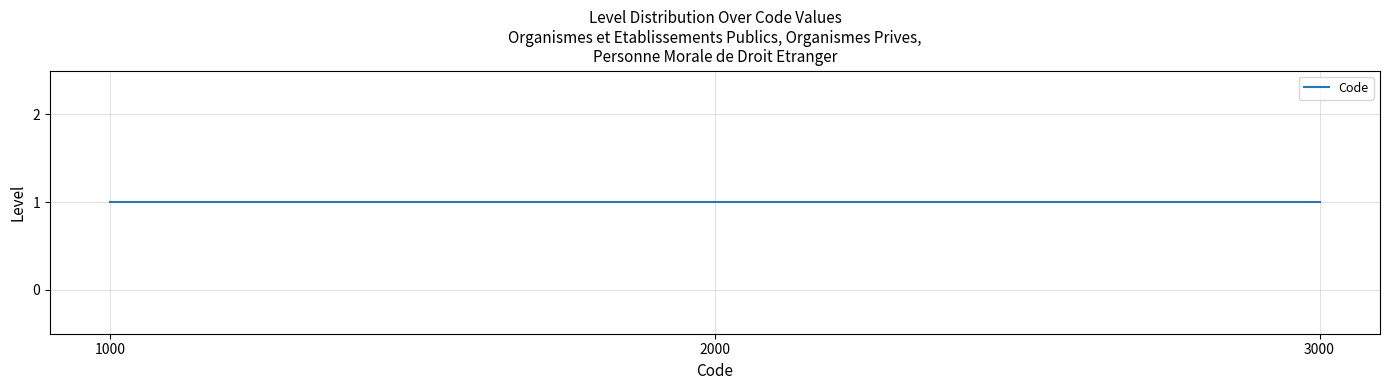

Count the values in the range 1000 to 3000.

3